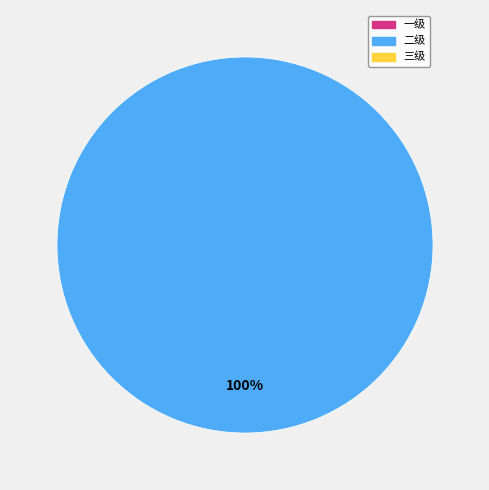

How many slices are in this pie chart?

1